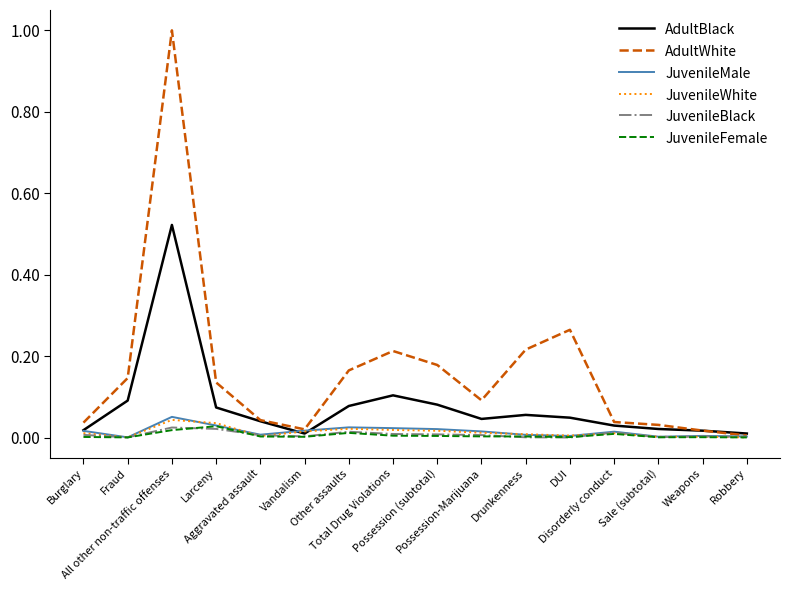

How many times do JuvenileFemale and JuvenileBlack cross each other?

4